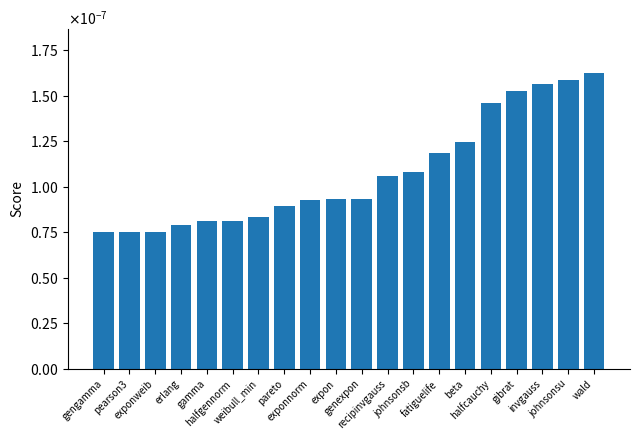

Rank the categories by value from highest to lowest.

wald, johnsonsu, invgauss, gibrat, halfcauchy, beta, fatiguelife, johnsonsb, recipinvgauss, genexpon, expon, exponnorm, pareto, weibull_min, halfgennorm, gamma, erlang, exponweib, pearson3, gengamma